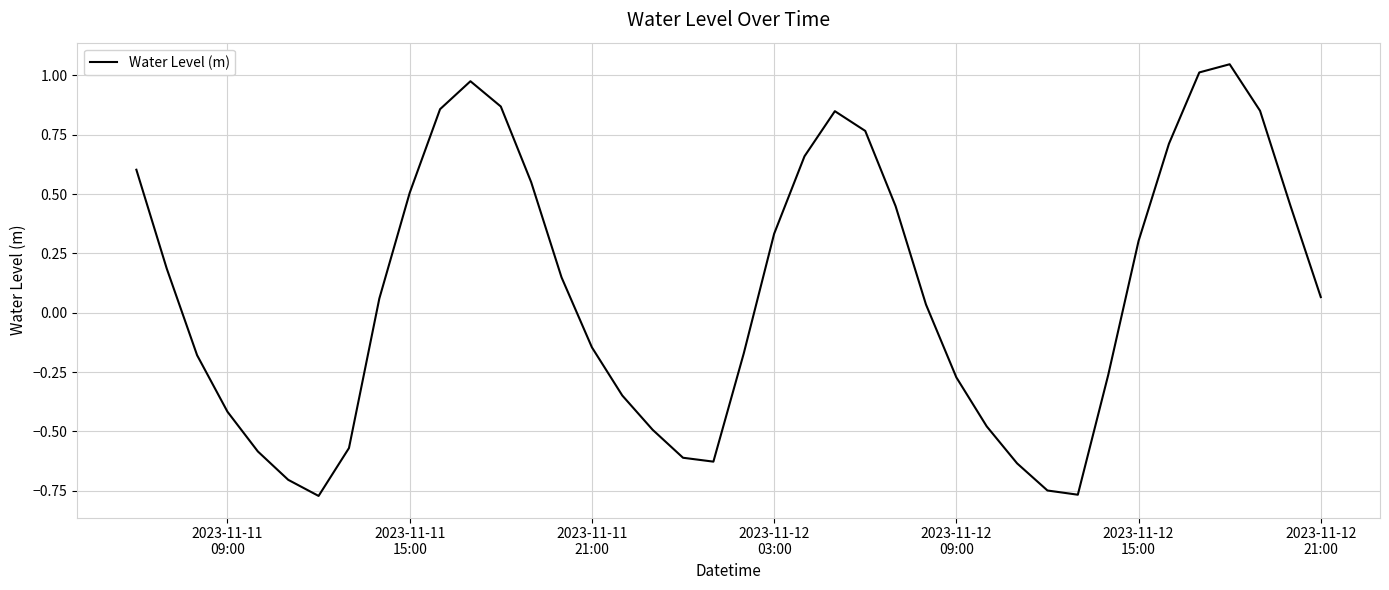

What is the difference between the maximum and minimum values?

1.8